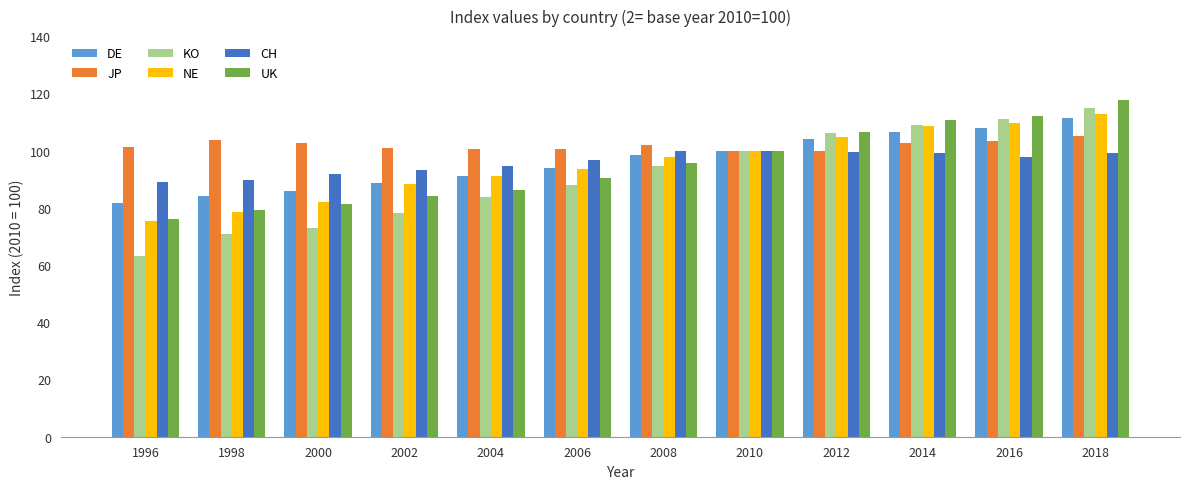

Which label corresponds to the smallest value in the chart?

1996